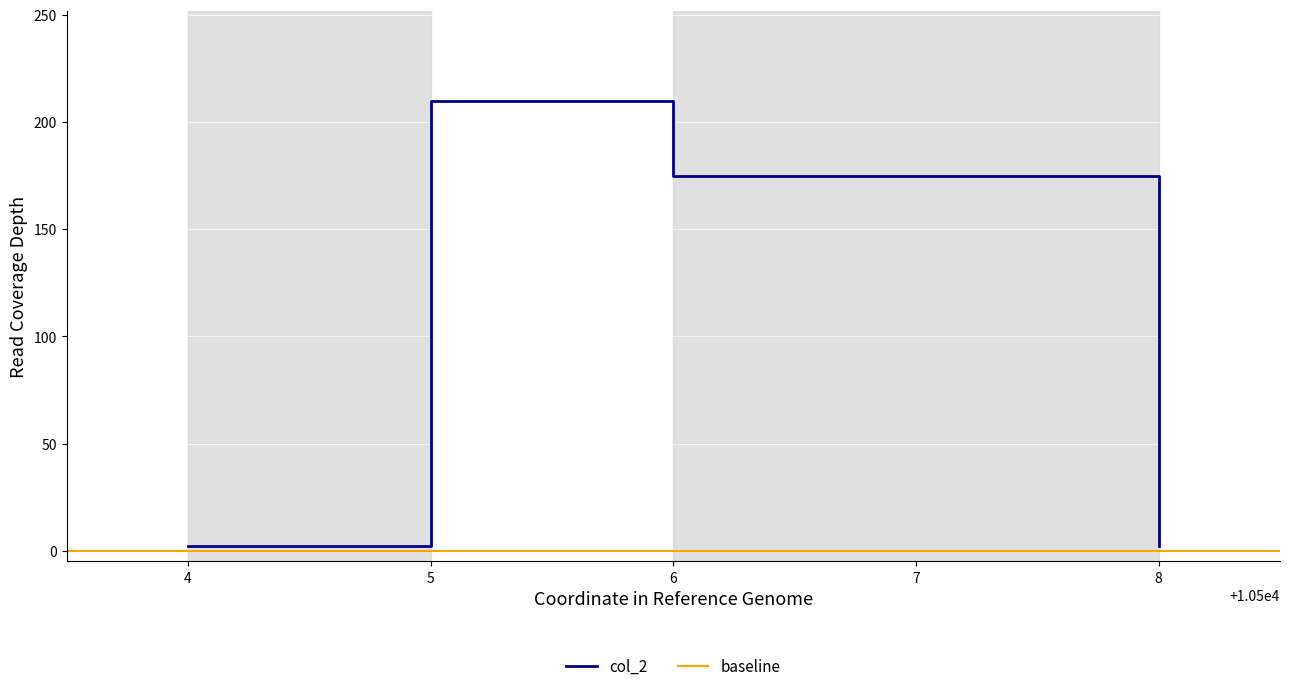

True or false: col_2 has more than 1 points higher than both neighbors.

False